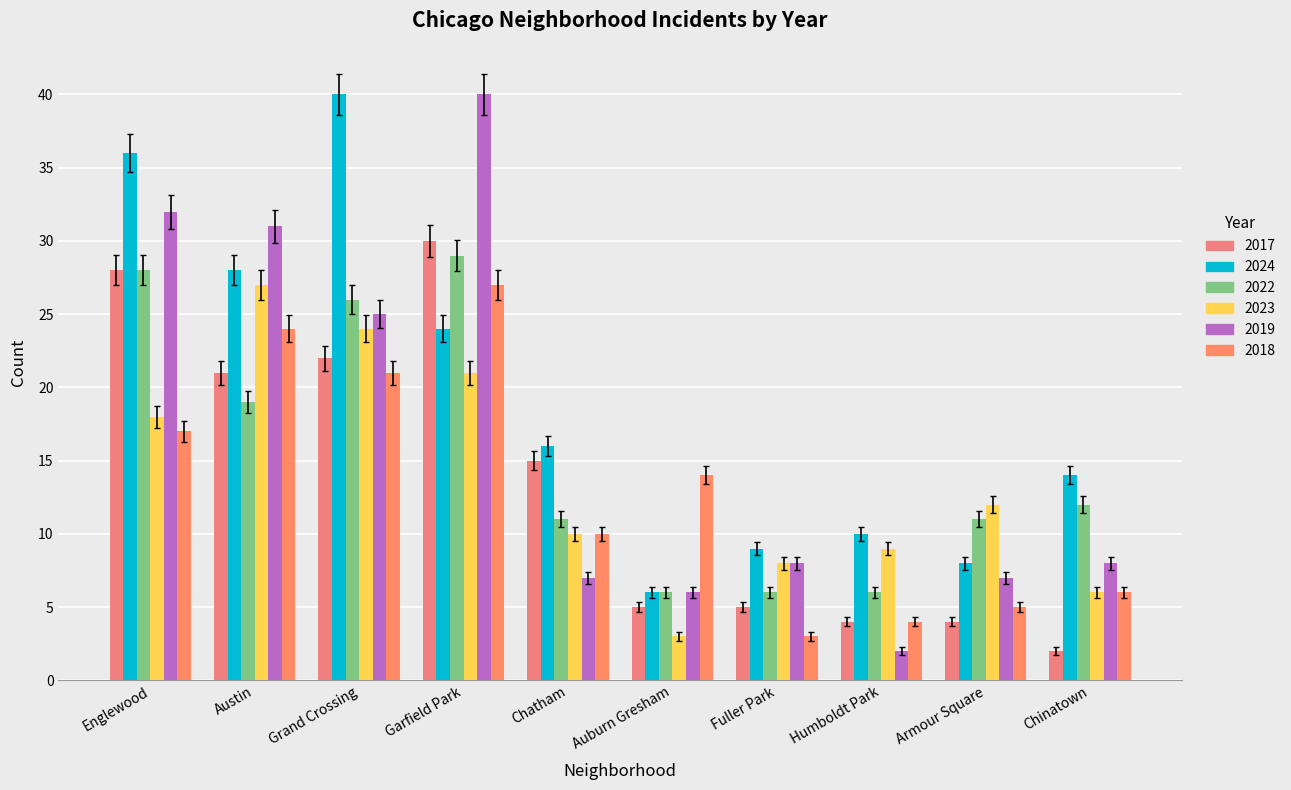

What is the sum of all 2022 values?

154